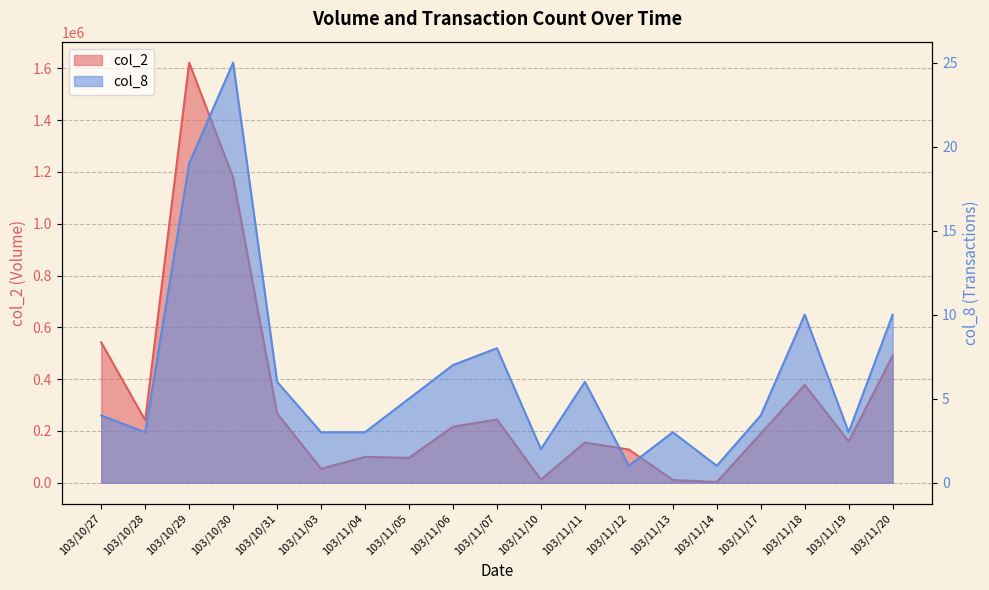

What is the difference between the second highest and minimum values in the col_8 series?

18